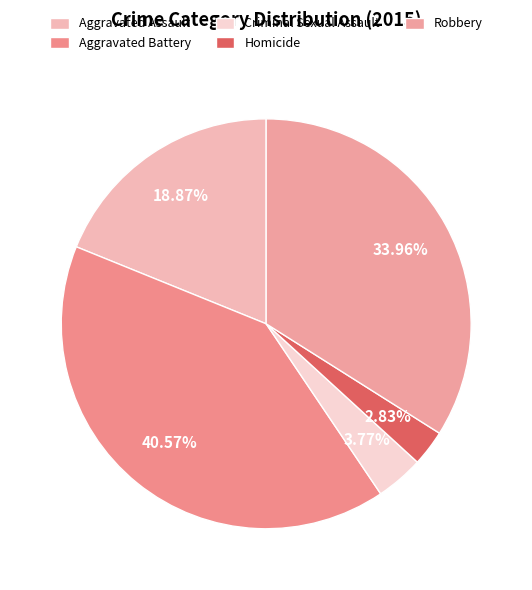

True or false: Aggravated Assault accounts for 24% of the total.

False